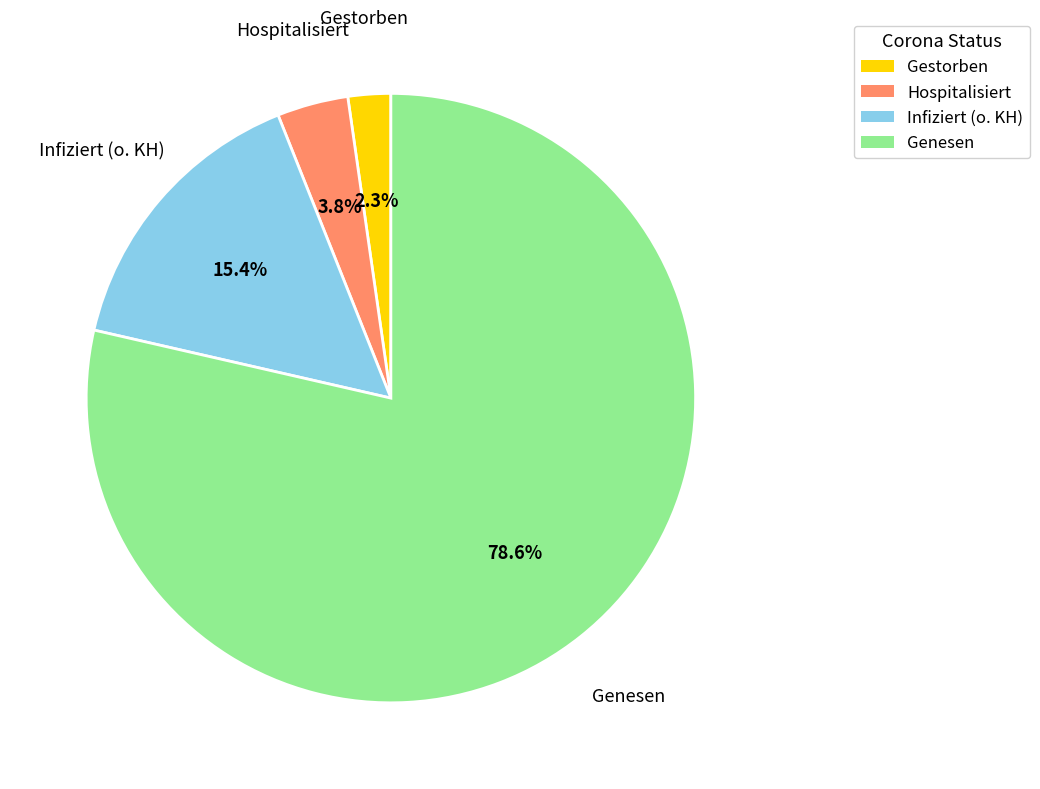

Between Infiziert (o. KH) and Gestorben, which is larger?

Infiziert (o. KH)